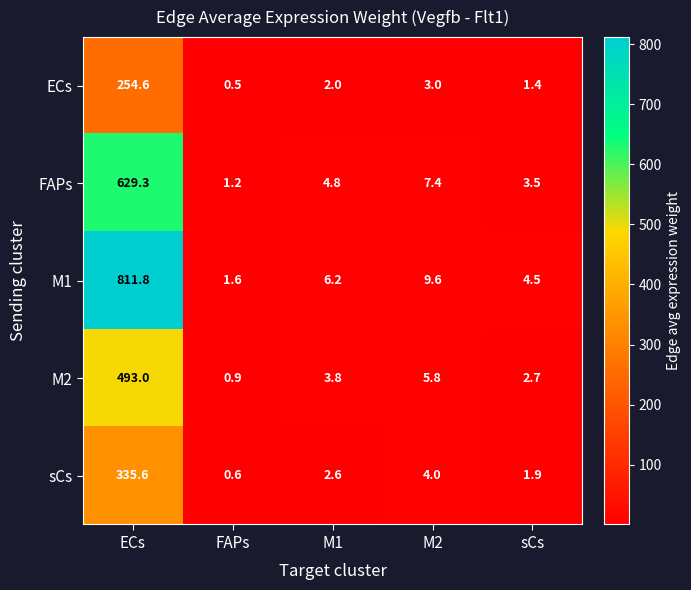

Which category has the highest value across all series?

ECs